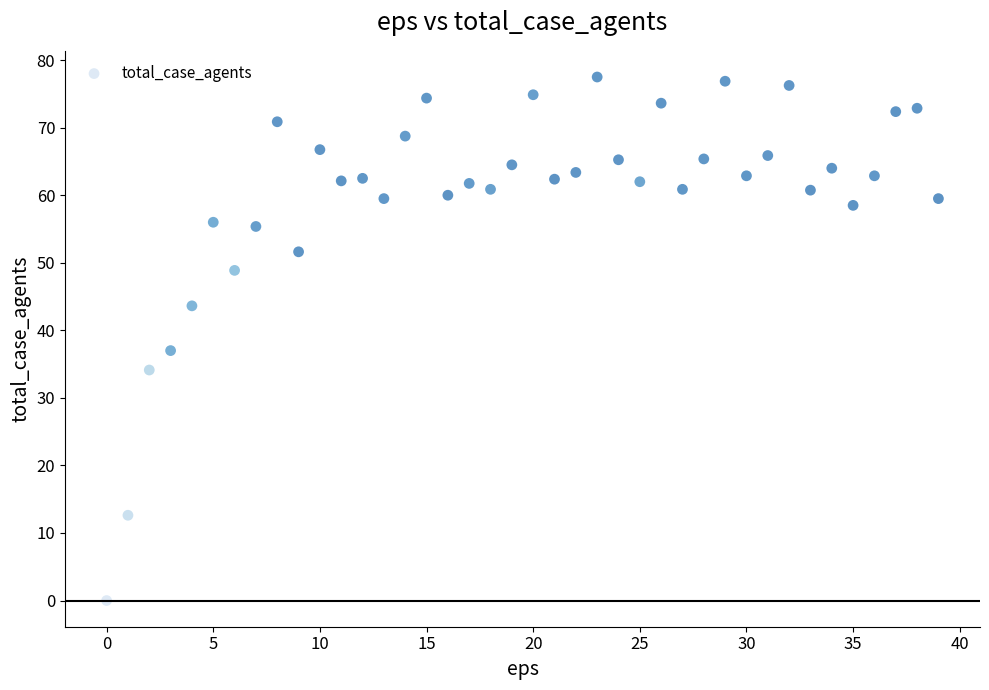

What is the range of Y values (max minus min)?

77.5